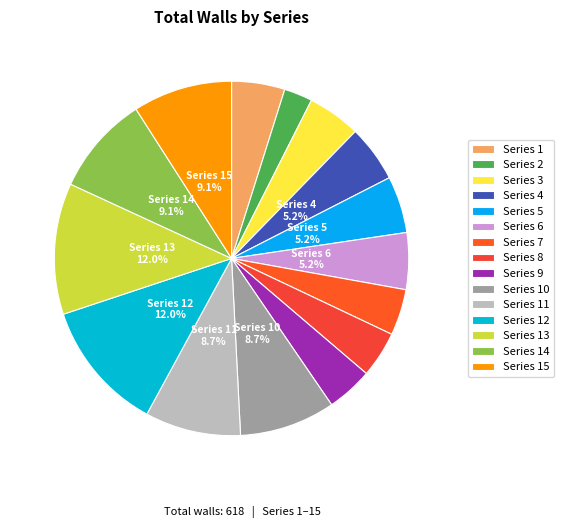

What portion of the pie excludes Series 15?

90.9%